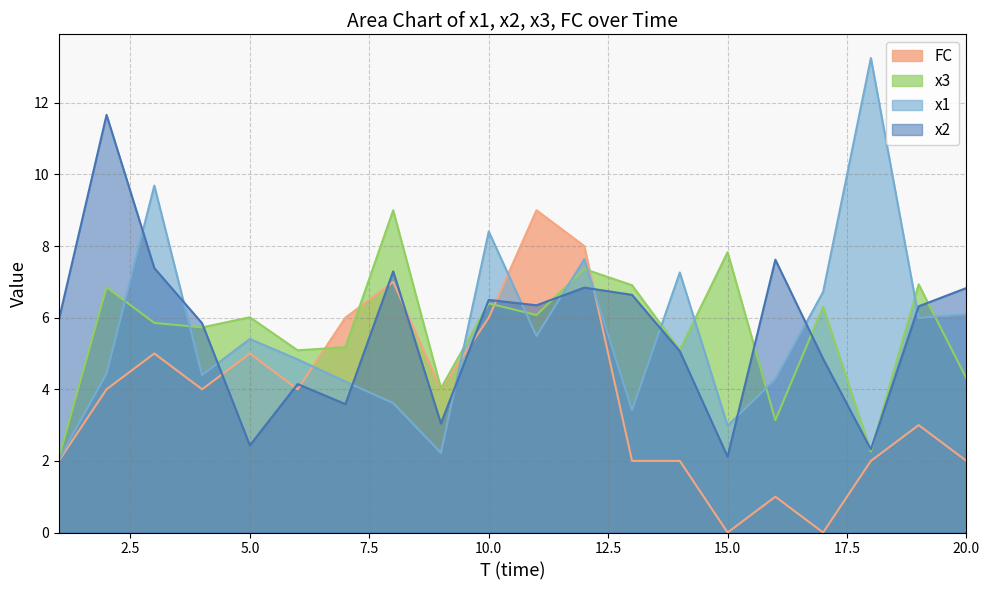

The value of x1 at 16 is 4.3. True or false?

True